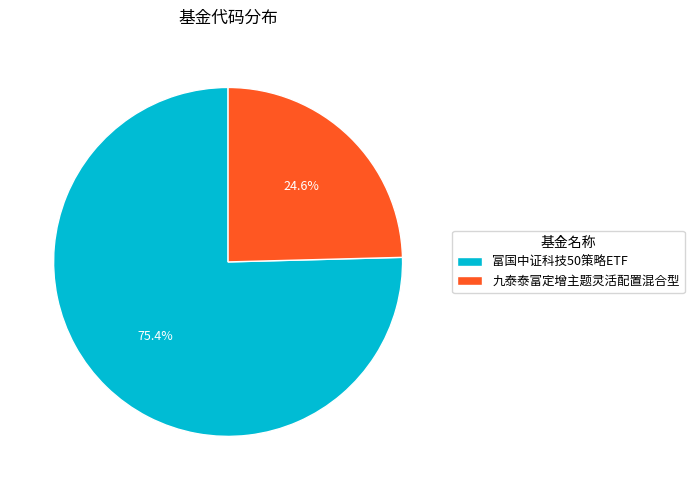

To the nearest percent, what is the average slice percentage?

50%